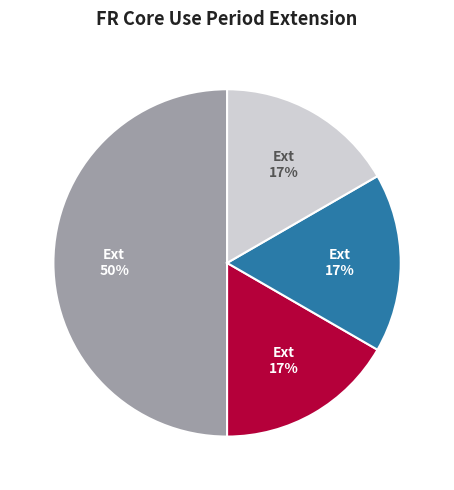

Count the number of slices in the pie.

4